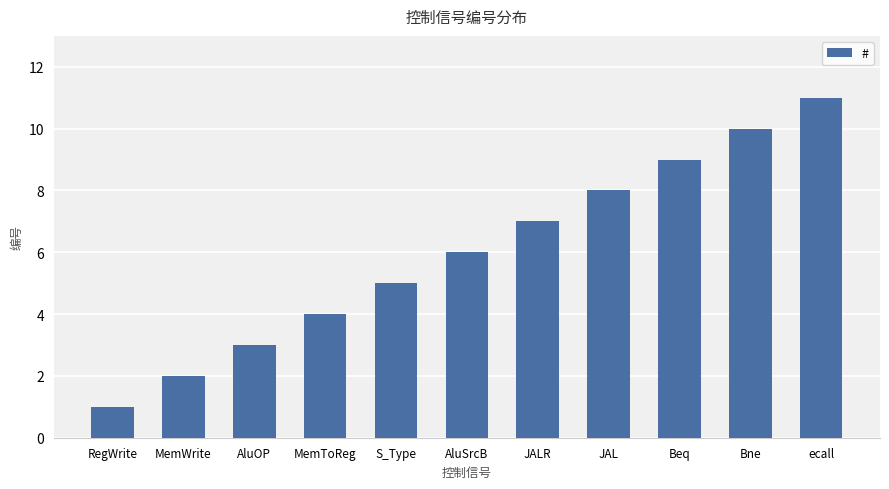

How many categories are shown in the chart?

11